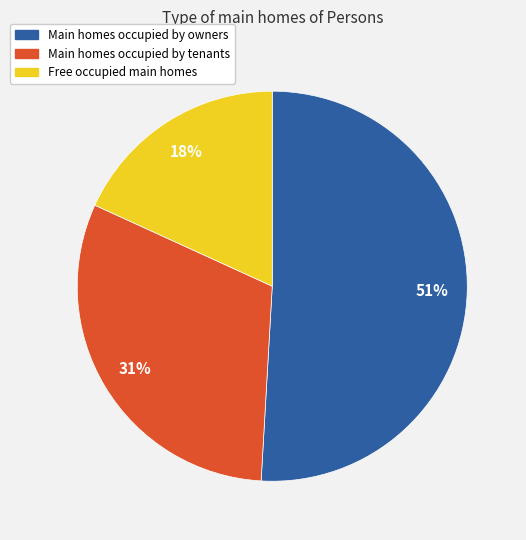

Combined, do Main homes occupied by owners and Main homes occupied by tenants account for over 50%?

Yes